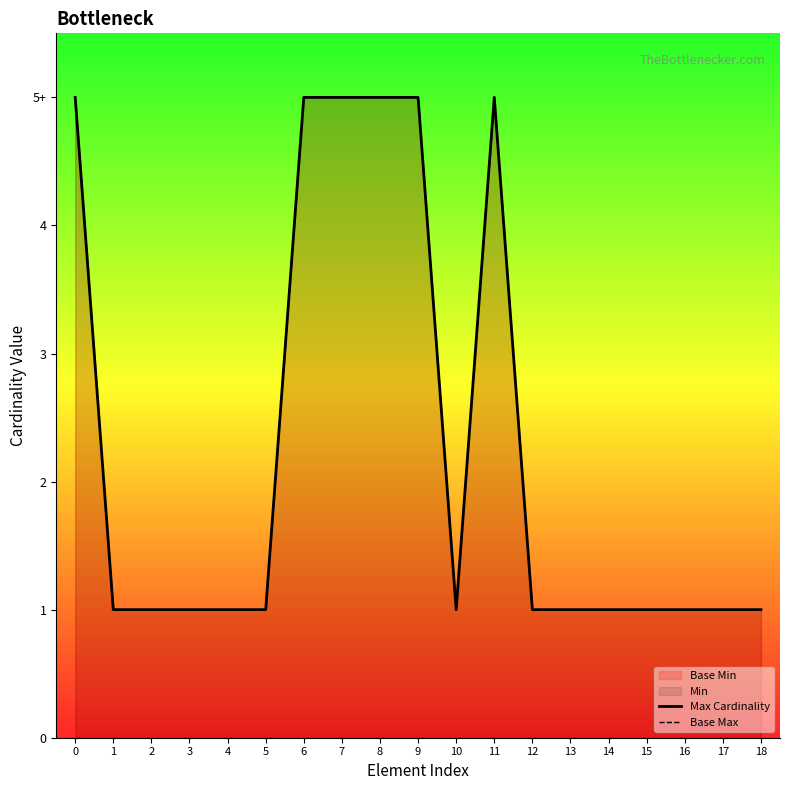

Which series has the largest total across all categories?

Max Cardinality